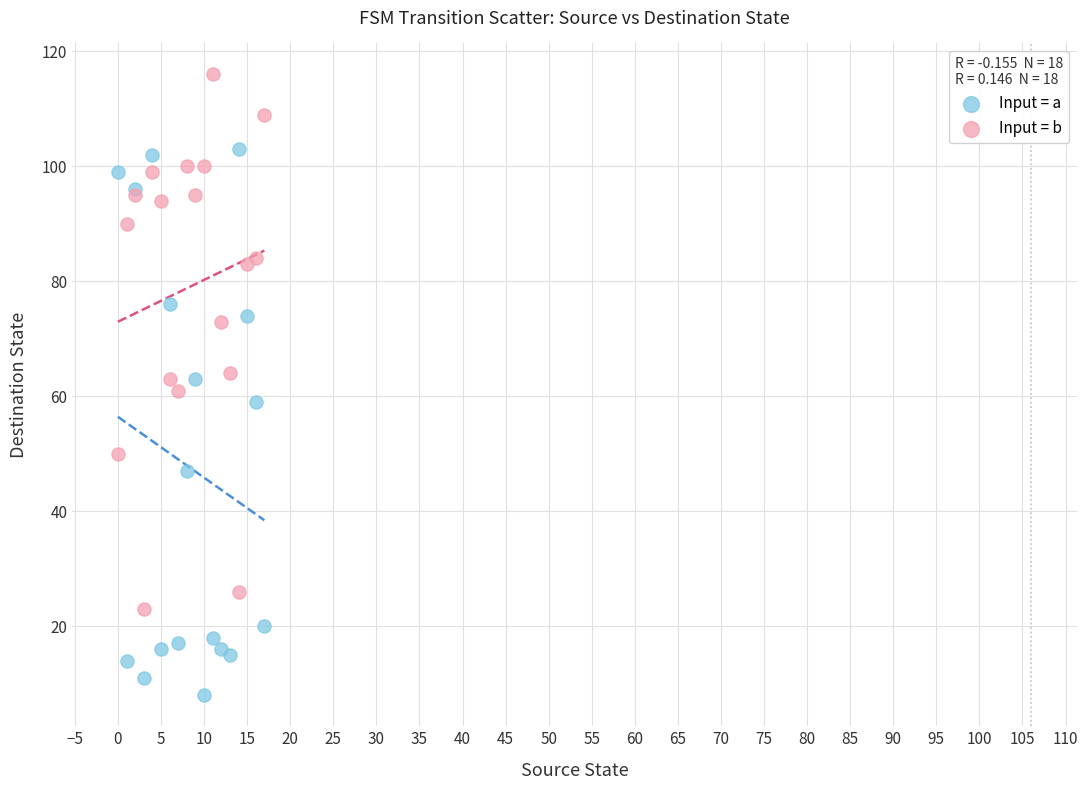

Which series contains the lowest Y value?

Input = a